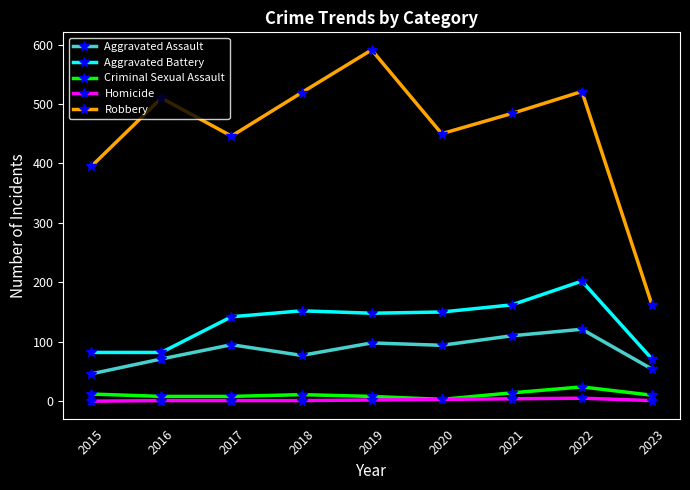

How many values in the Aggravated Battery series are below 148?

4